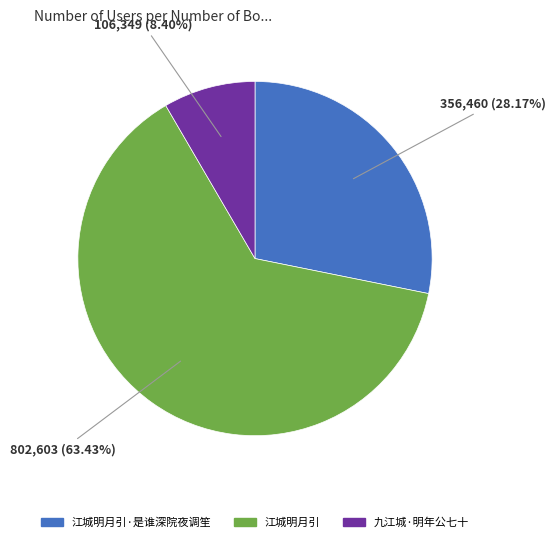

To the nearest percent, what is the combined percentage of 江城明月引 and 江城明月引·是谁深院夜调笙?

92%